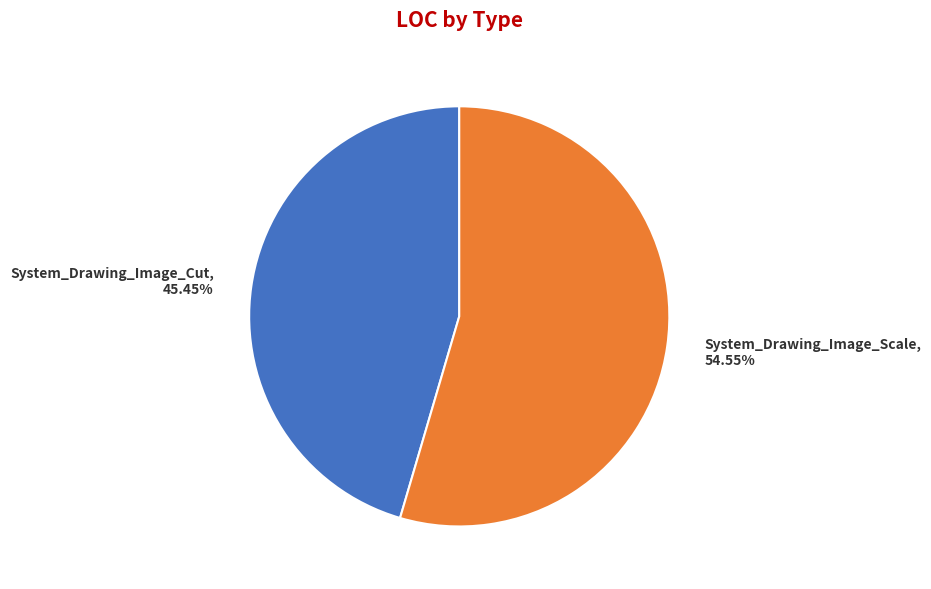

Which slice is the smallest?

System_Drawing_Image_Cut